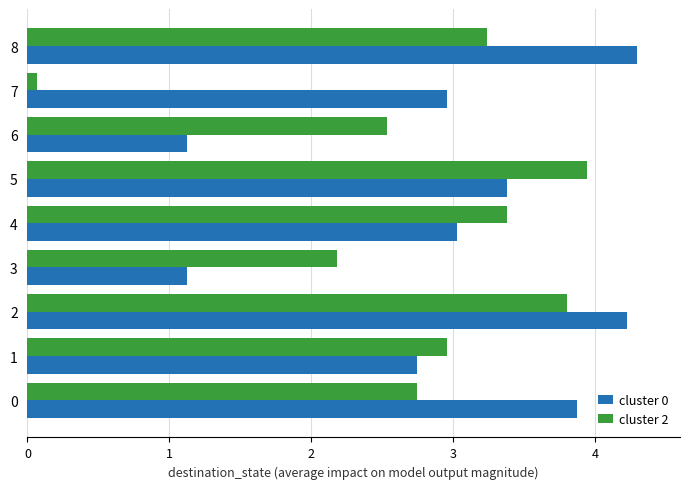

Where is cluster 0 nearest to the value 2?

1